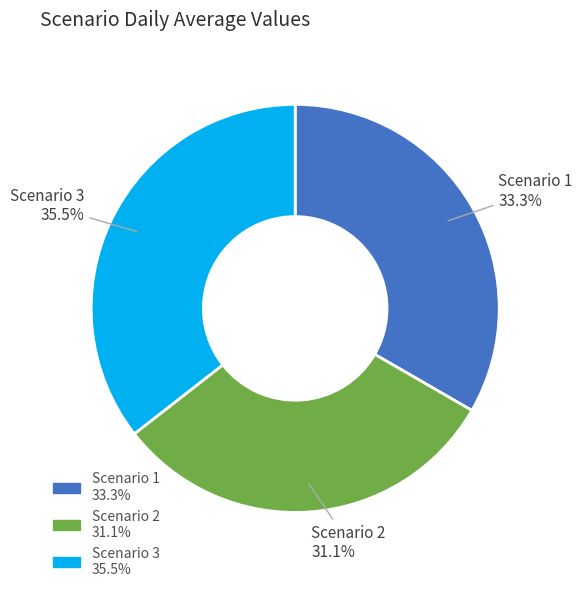

To the nearest percent, what is the difference between the largest and smallest slice percentages?

4%